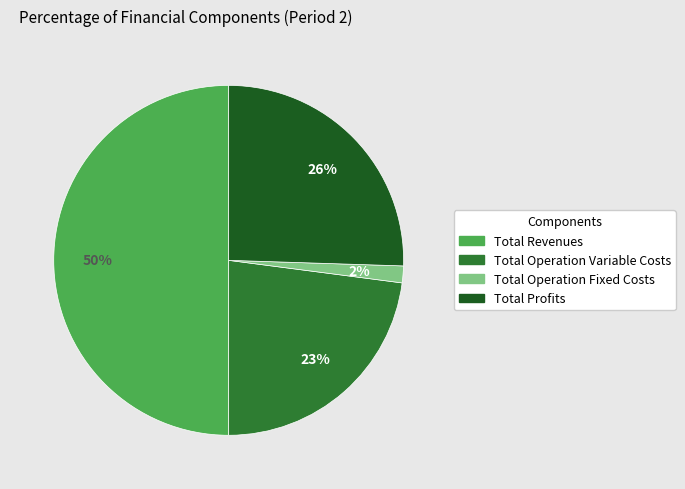

To the nearest percent, what is the average slice percentage?

25%